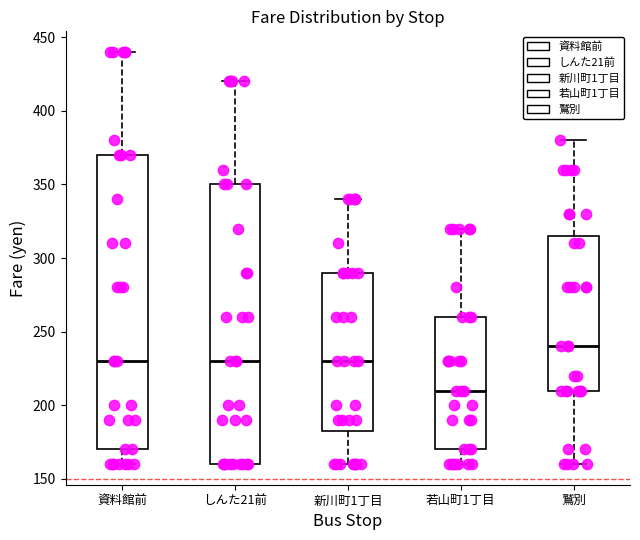

Reading left to right, transcribe this box plot: for each box, give where its median line is, the range the box spans, and where its two whiskers end, as read against the y-axis. The values are not printed on the chart, so give them approximately, as read against the axis.

資料館前: median 230, box 170 to 370, whiskers 160 to 440
しんた21前: median 230, box 160 to 350, whiskers 160 to 420
新川町1丁目: median 230, box 185 to 290, whiskers 160 to 340
若山町1丁目: median 210, box 170 to 260, whiskers 160 to 320
鷲別: median 240, box 210 to 315, whiskers 160 to 380